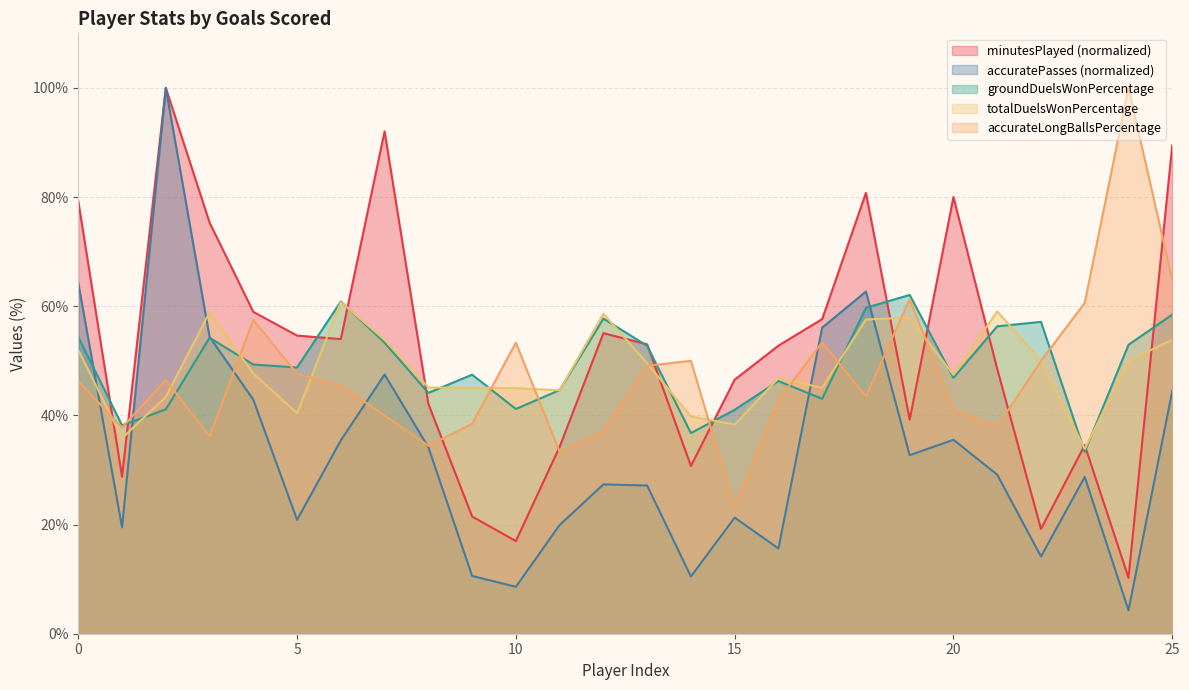

Which series has the largest total across all categories?

minutesPlayed (normalized)